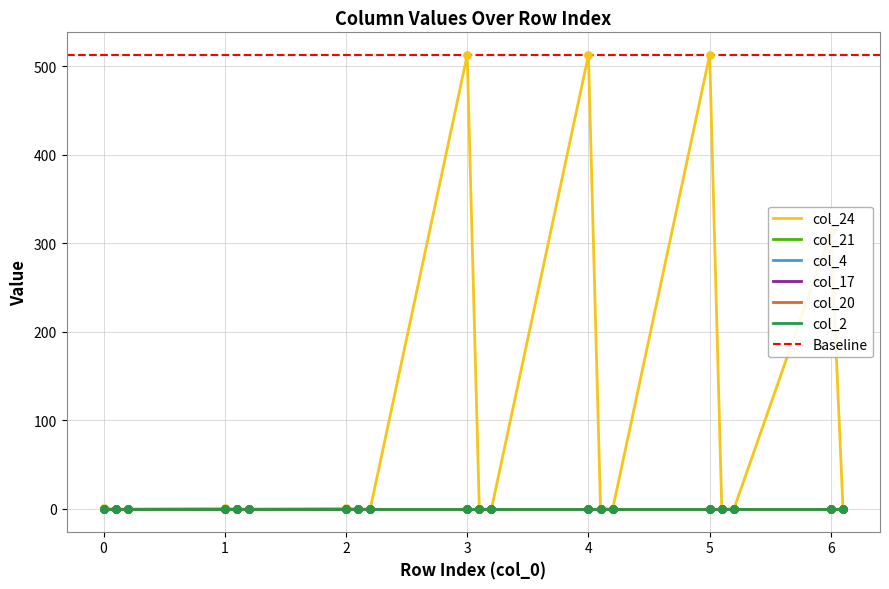

Which series contains the highest Y value?

col_24